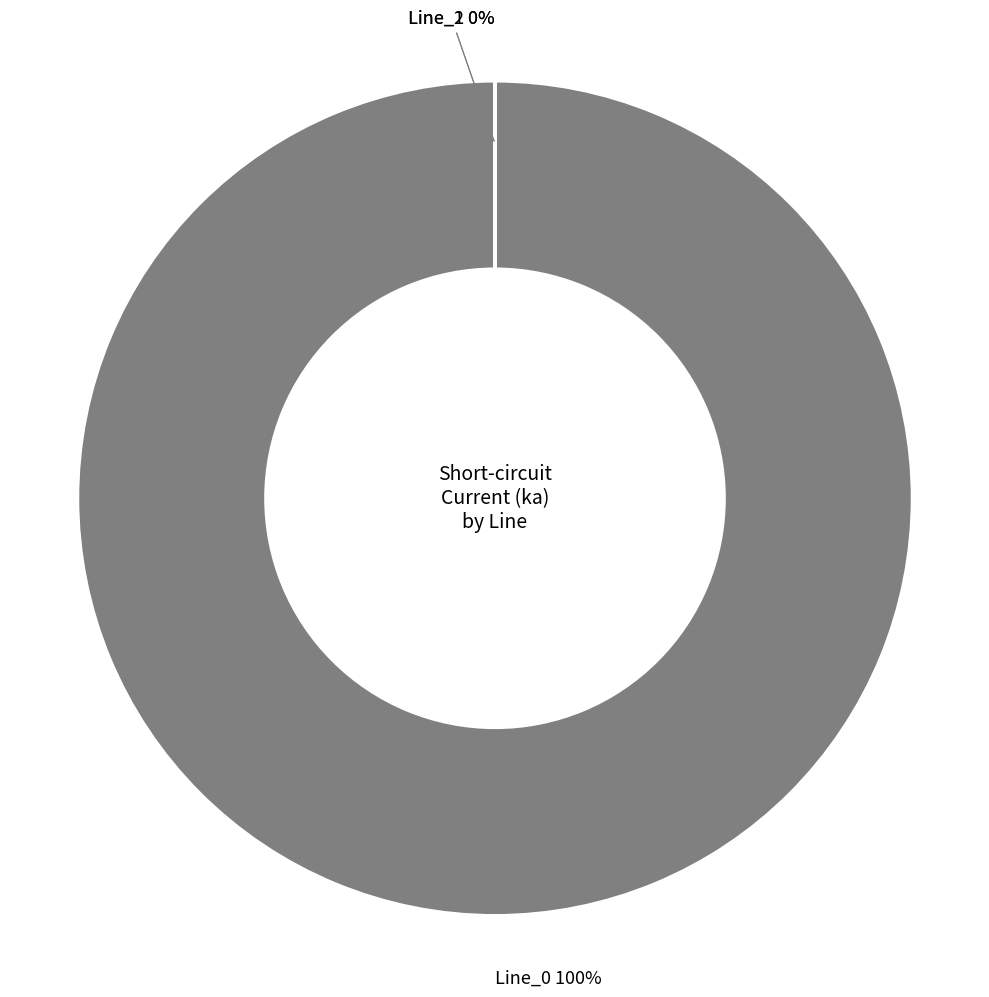

Do Line_0 and Line_2 together represent more than half of the pie?

Yes